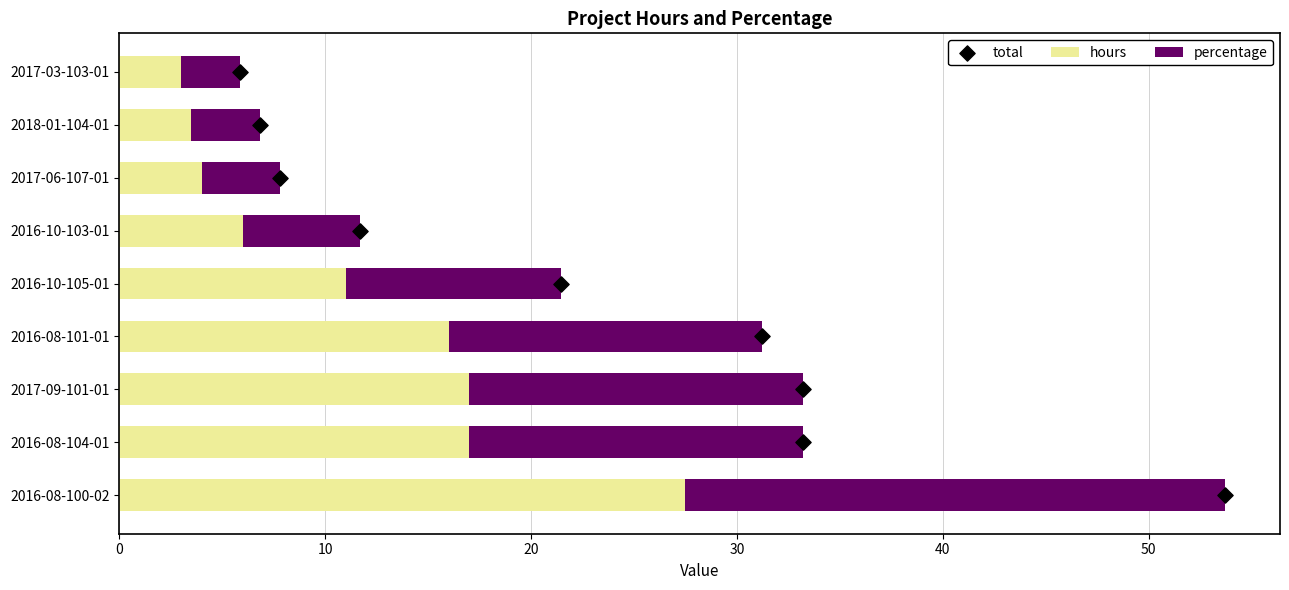

At how many categories does at least one series exceed 20?

1